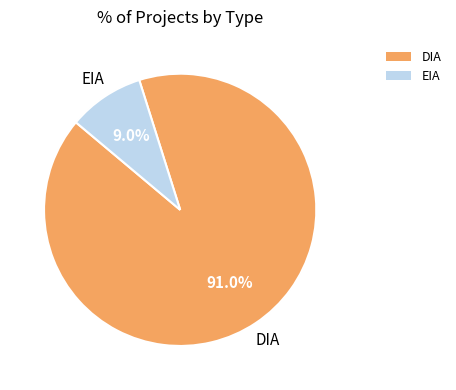

The DIA slice represents 91% of the pie. True or false?

True